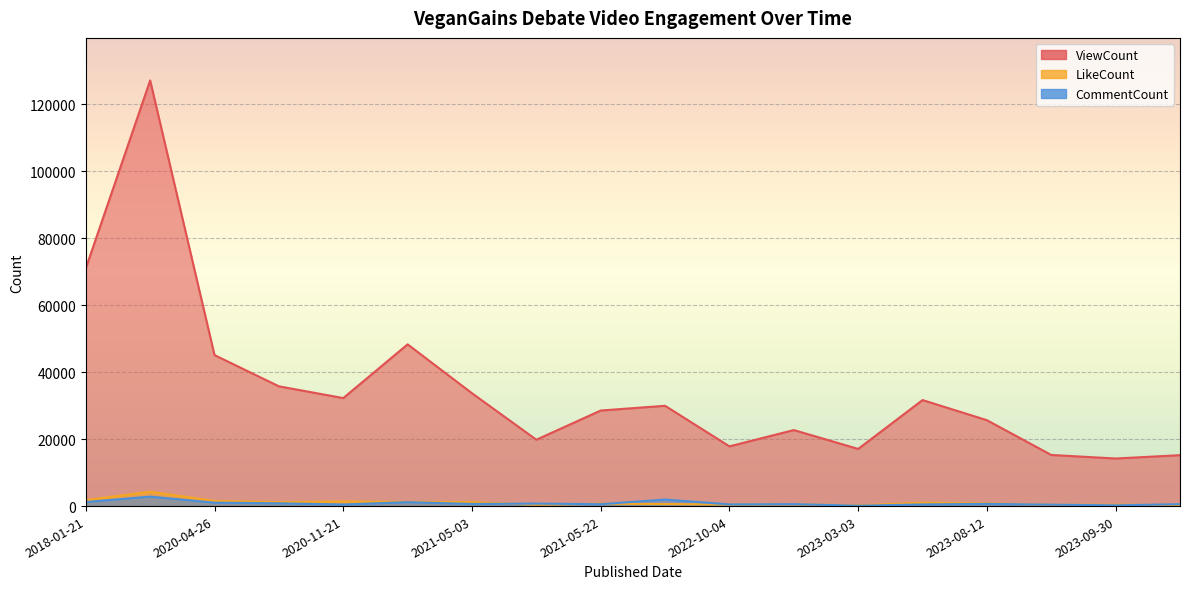

How many times do LikeCount and CommentCount cross each other?

7